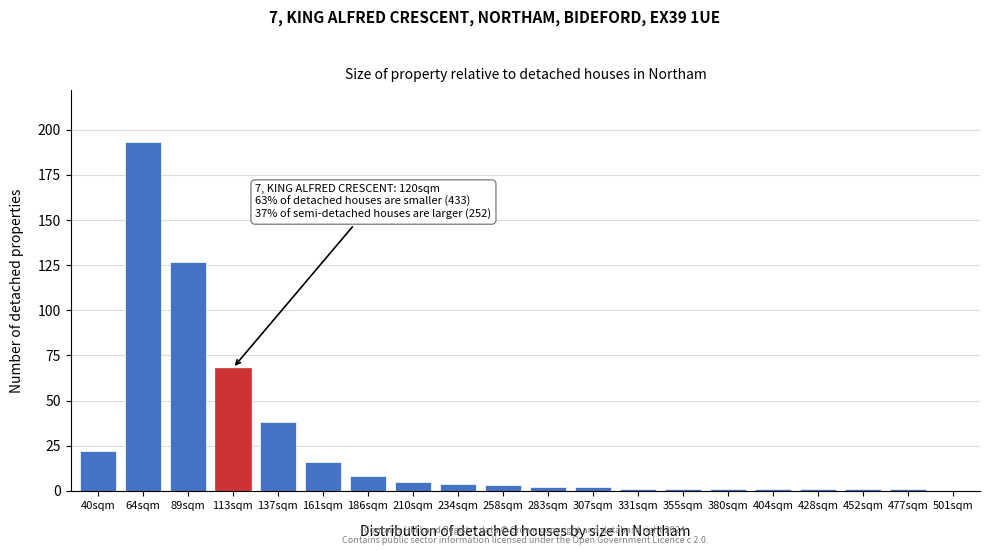

Reading right to left, what are all the values shown in this chart?

501sqm=0	477sqm=1	452sqm=1	428sqm=1	404sqm=1	380sqm=1	355sqm=1	331sqm=1	307sqm=2	283sqm=2	258sqm=3	234sqm=4	210sqm=5	186sqm=8	161sqm=16	137sqm=38	113sqm=68	89sqm=127	64sqm=193	40sqm=22